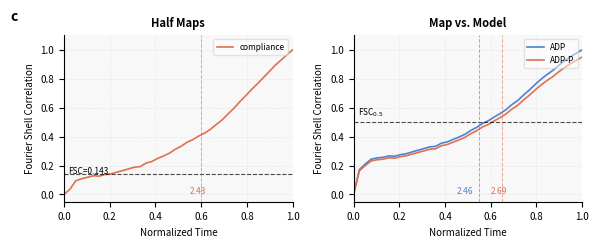

List the series in order of their overall mean, lowest first.

compliance, ADP-P, ADP